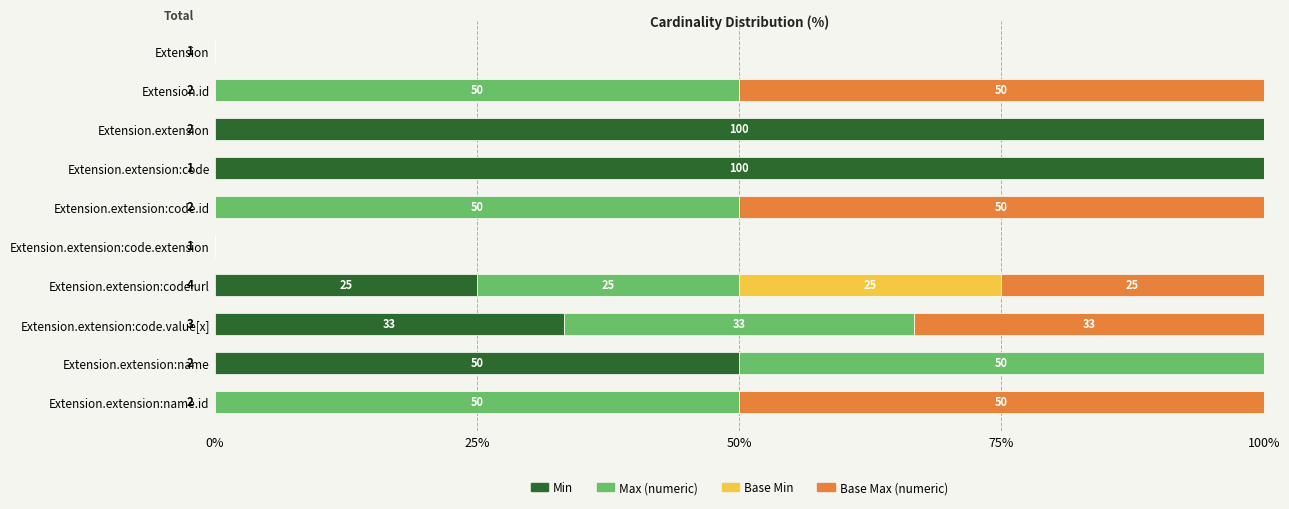

Where is Min nearest to the value 50?

Extension.extension:name